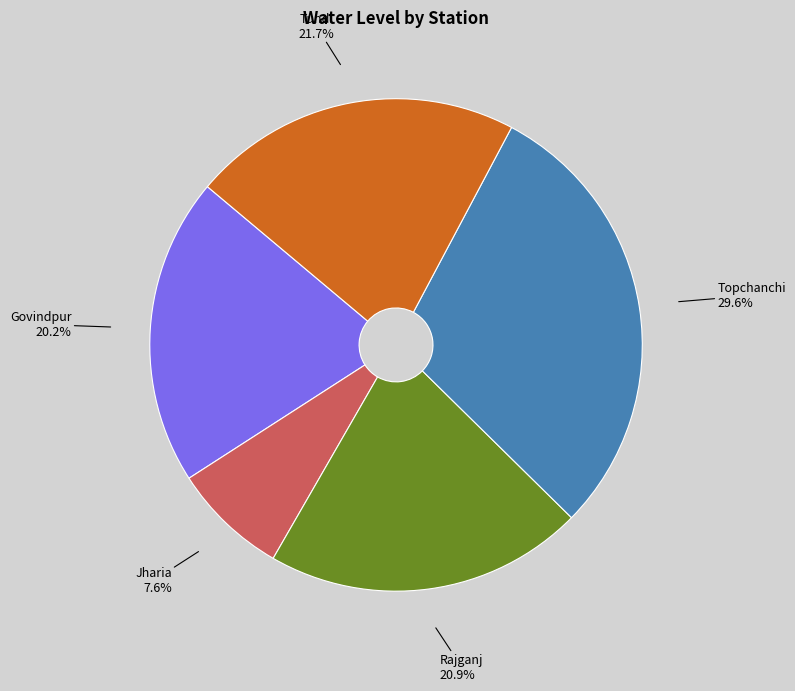

Which has a higher value, Topchanchi or Jharia?

Topchanchi